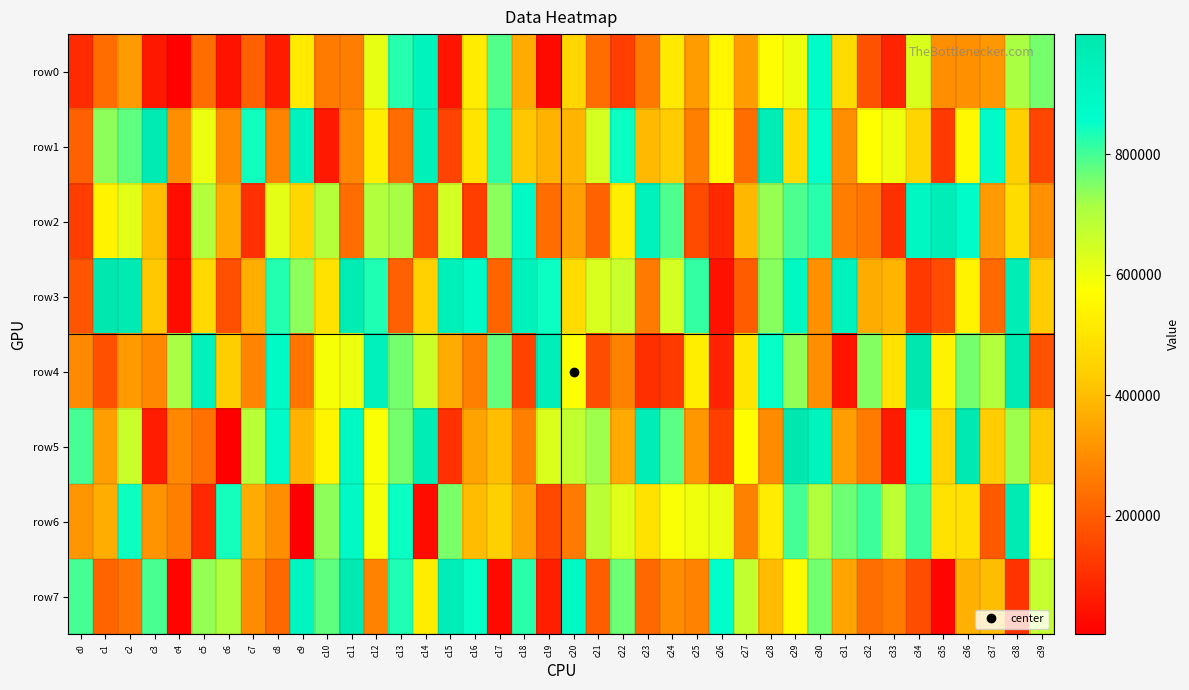

Rank the series by their maximum value, from highest to lowest.

row3, row5, row4, row7, row1, row6, row2, row0